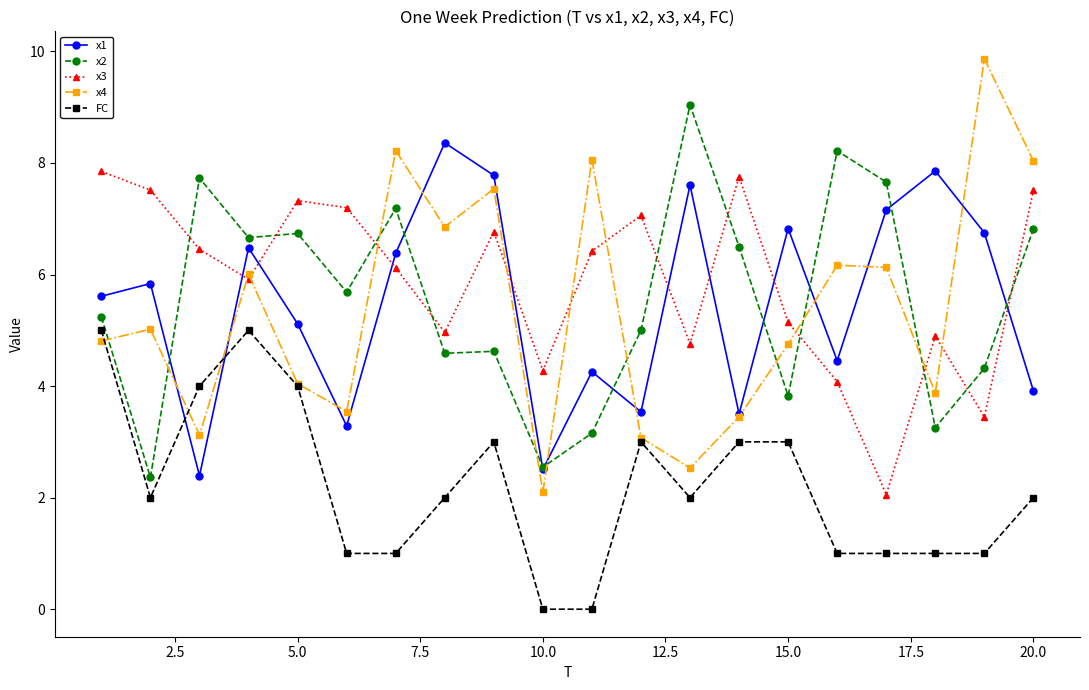

True or false: FC has more than 2 points higher than both neighbors.

True